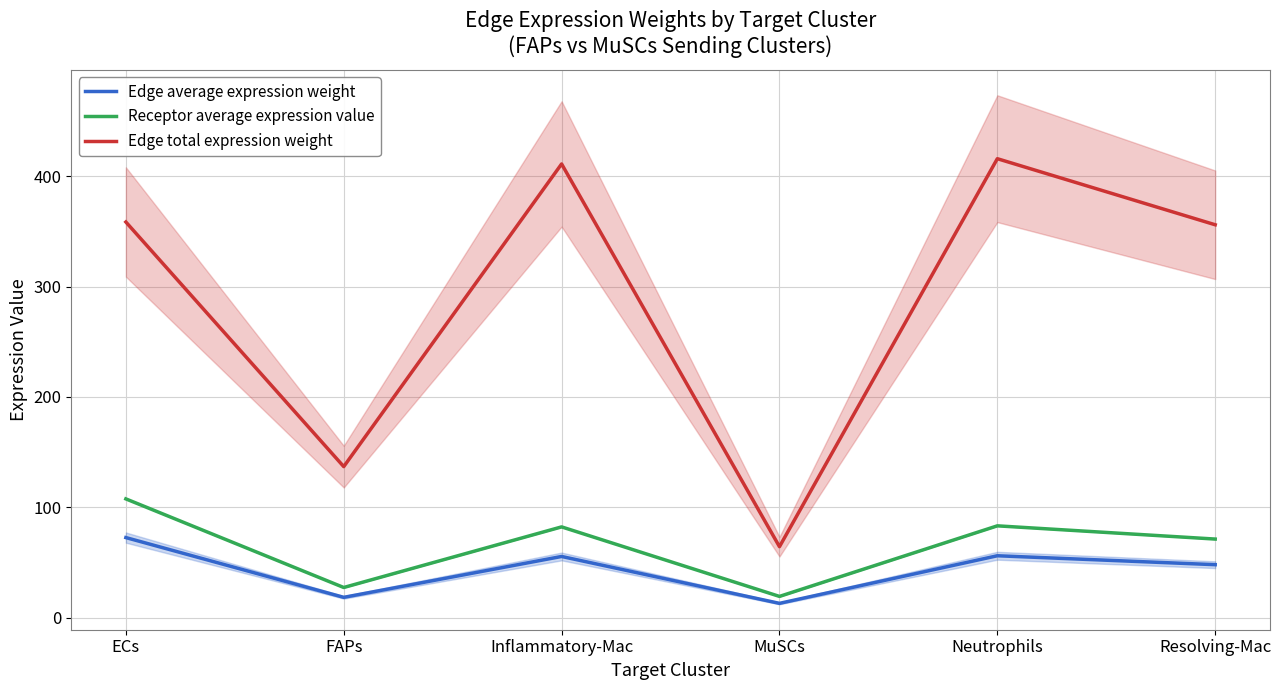

What is the sum of all Edge total expression weight values?

1742.5